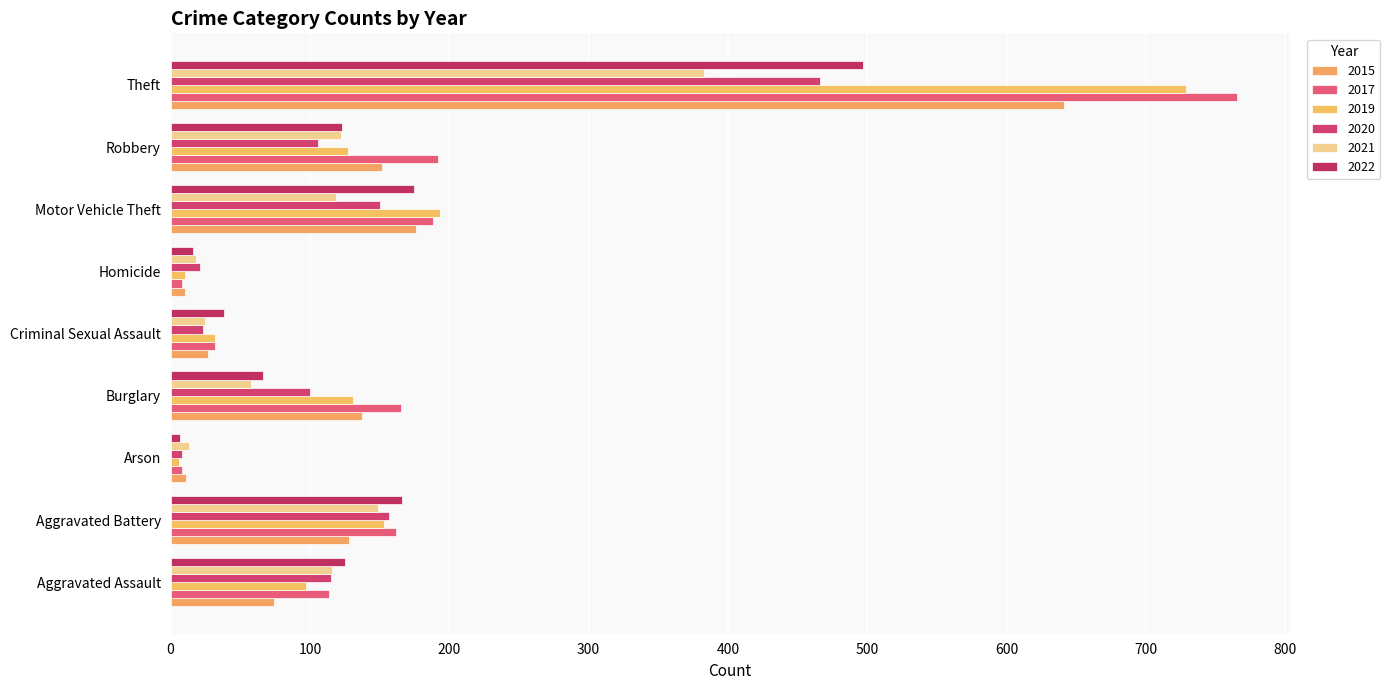

Which series changed the most between Arson and Criminal Sexual Assault?

2022